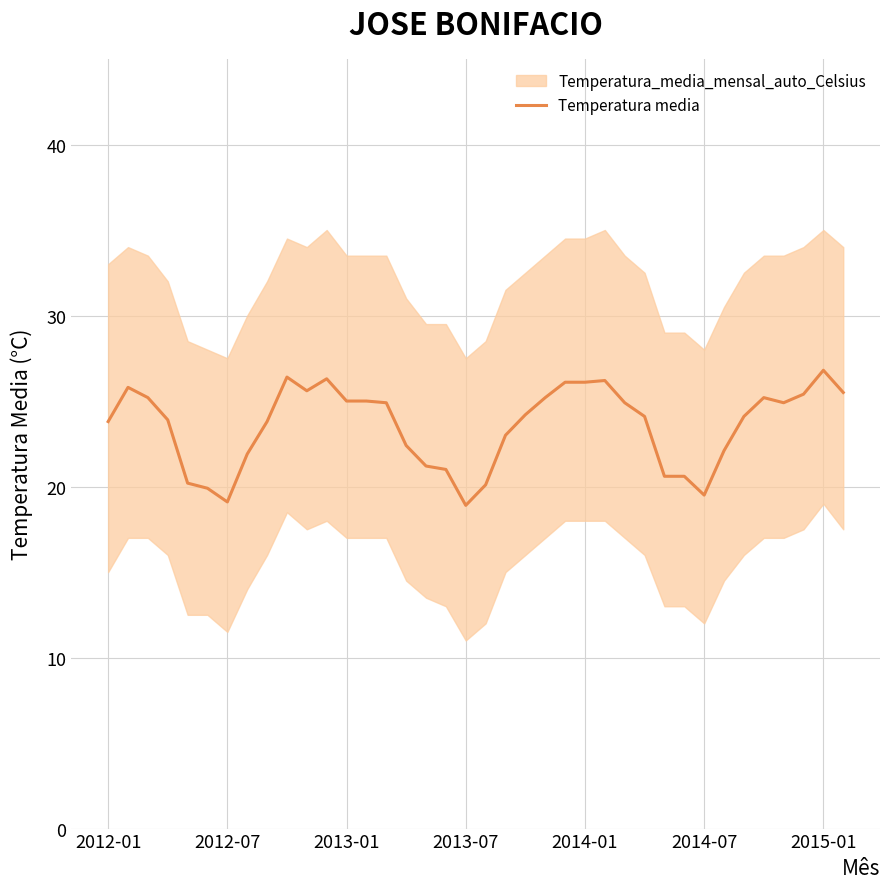

What is the minimum value for Temperatura media?

18.9